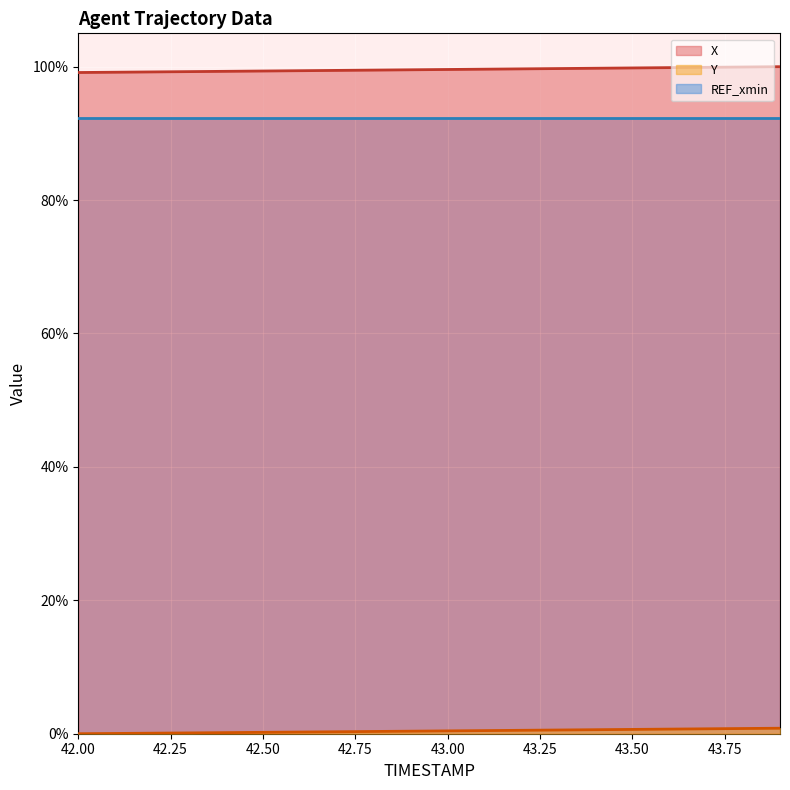

What is the greatest value displayed?

100.0